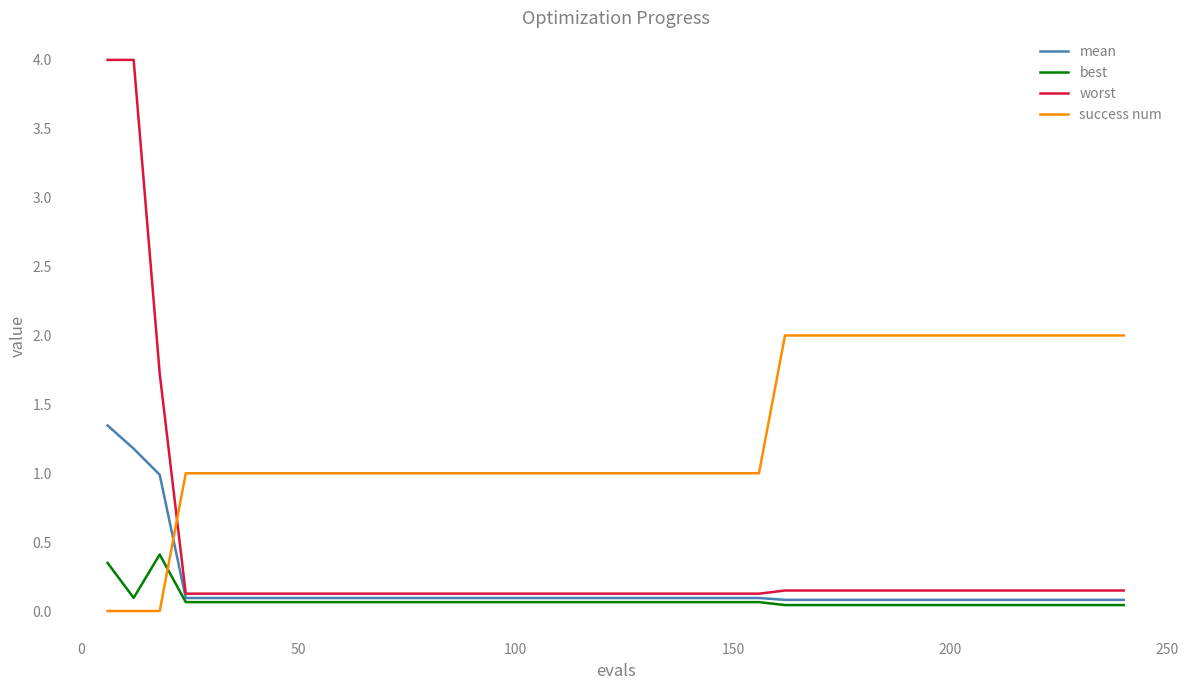

What are all the series names shown in the legend?

mean, best, worst, success num